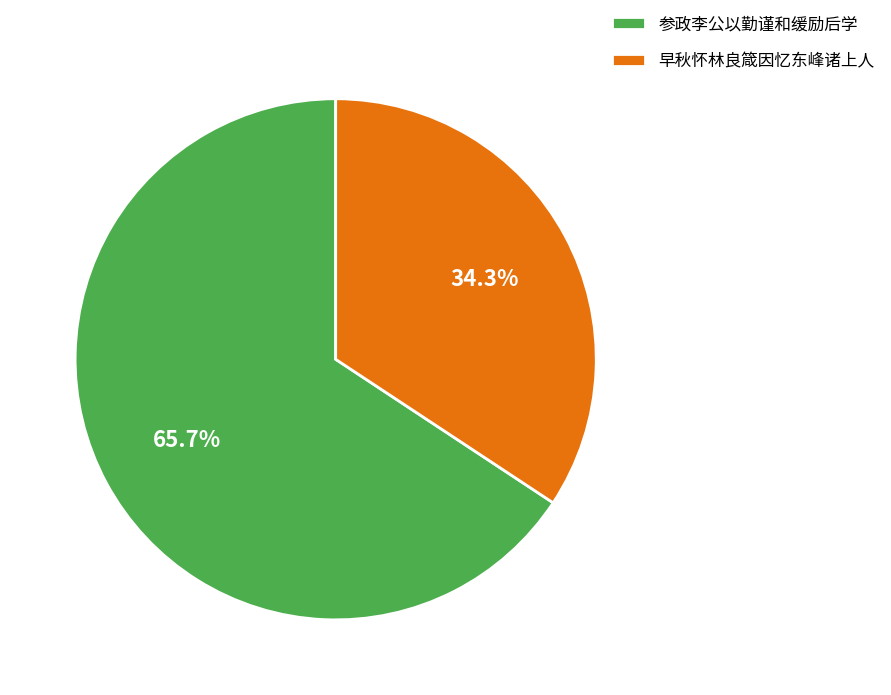

Which slice is the largest?

参政李公以勤谨和缓励后学